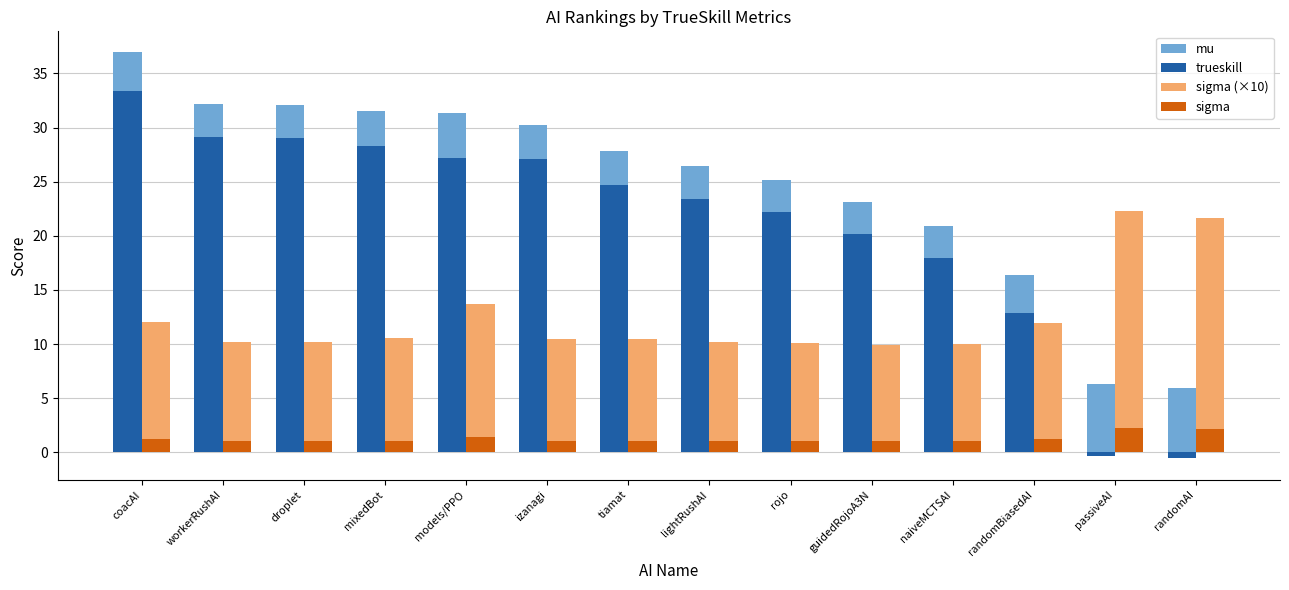

Which series changed the most between tiamat and naiveMCTSAI?

mu